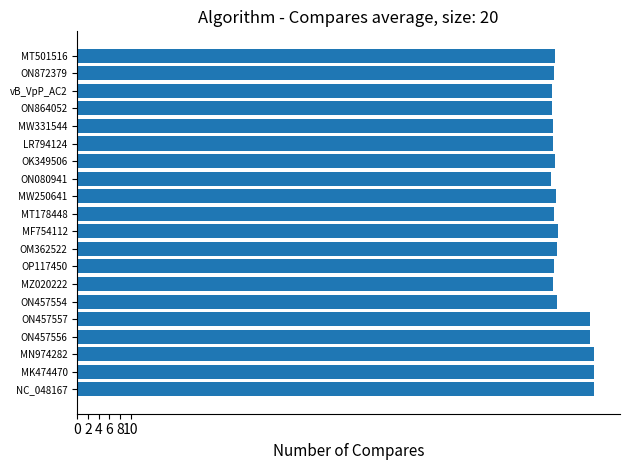

The value at OK349506 is 89.1. True or false?

True